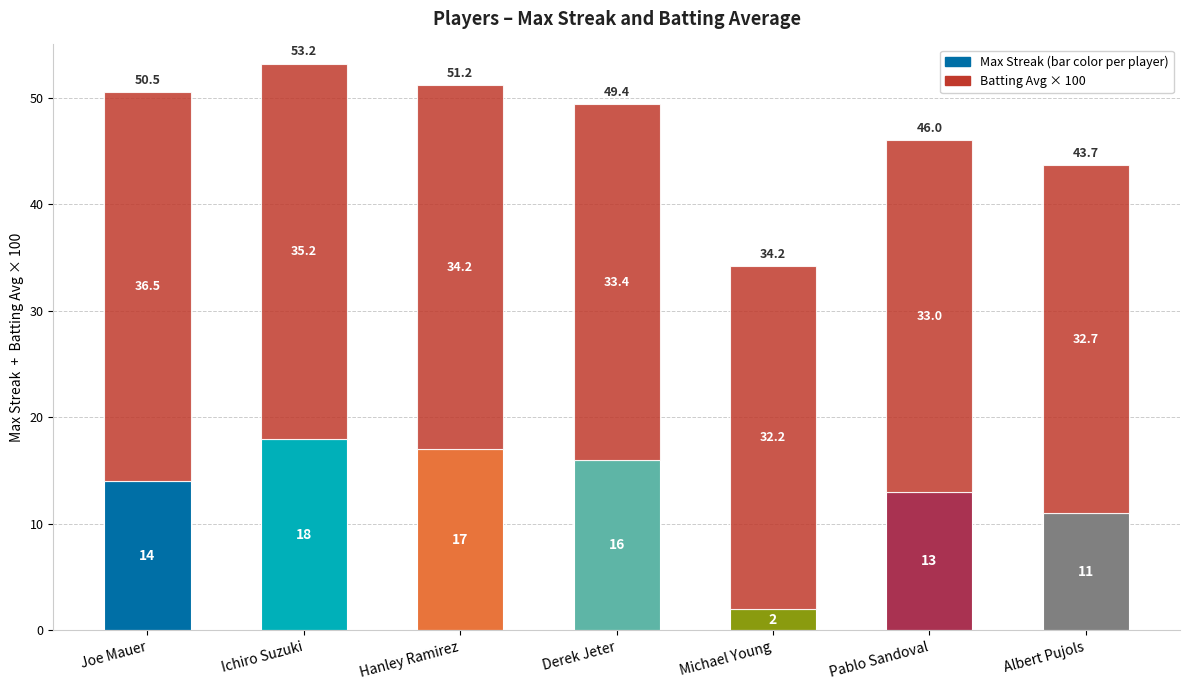

What is the total value across all series at Ichiro Suzuki?

53.2